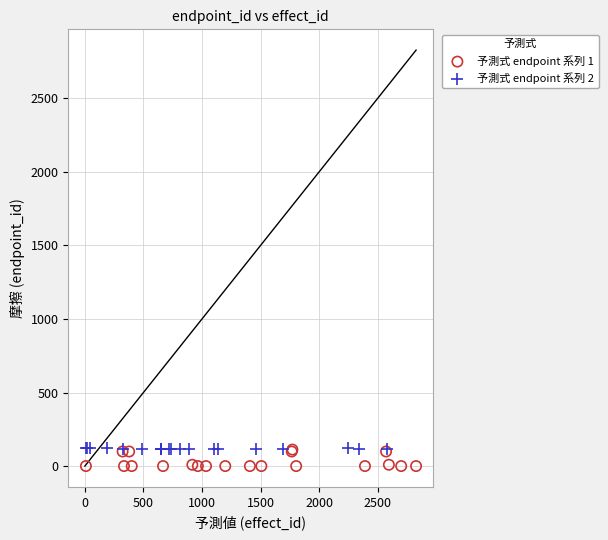

What are all the series names shown in the legend?

予測式 endpoint 系列 1, 予測式 endpoint 系列 2